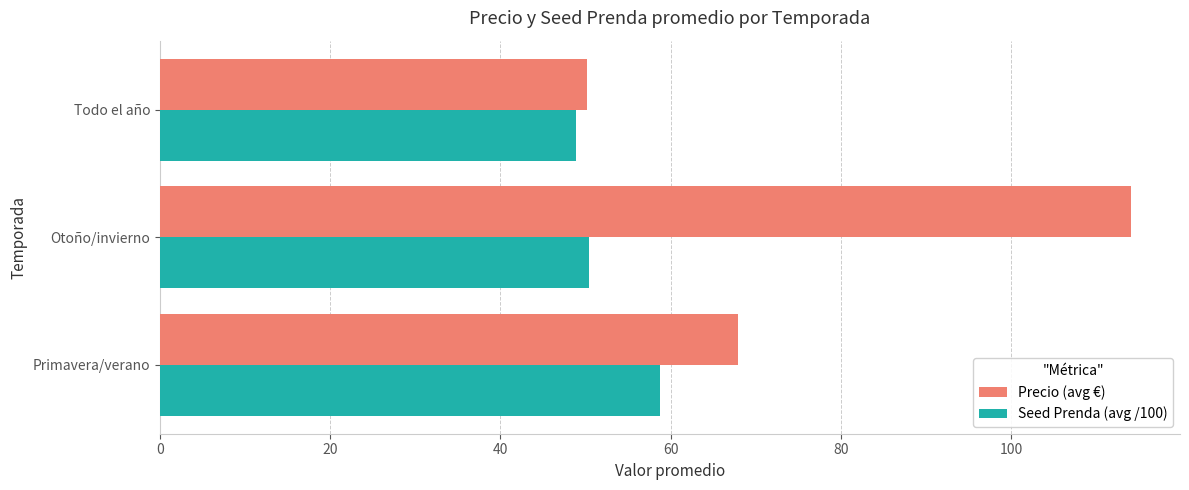

Is it true that Seed Prenda (avg /100) equals 48.9 at Todo el año?

True